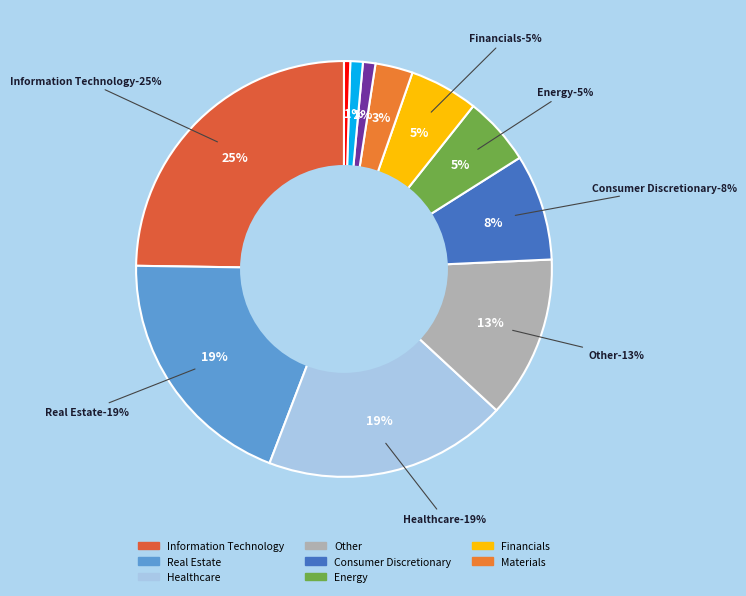

Is there a majority slice in this chart?

No